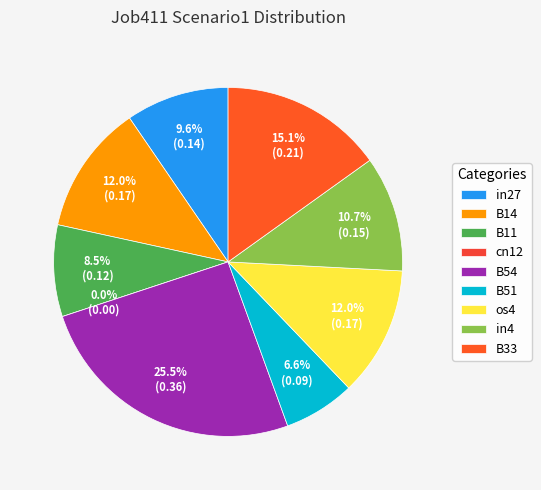

To the nearest percent, what is the difference between the largest and smallest slice percentages?

25%